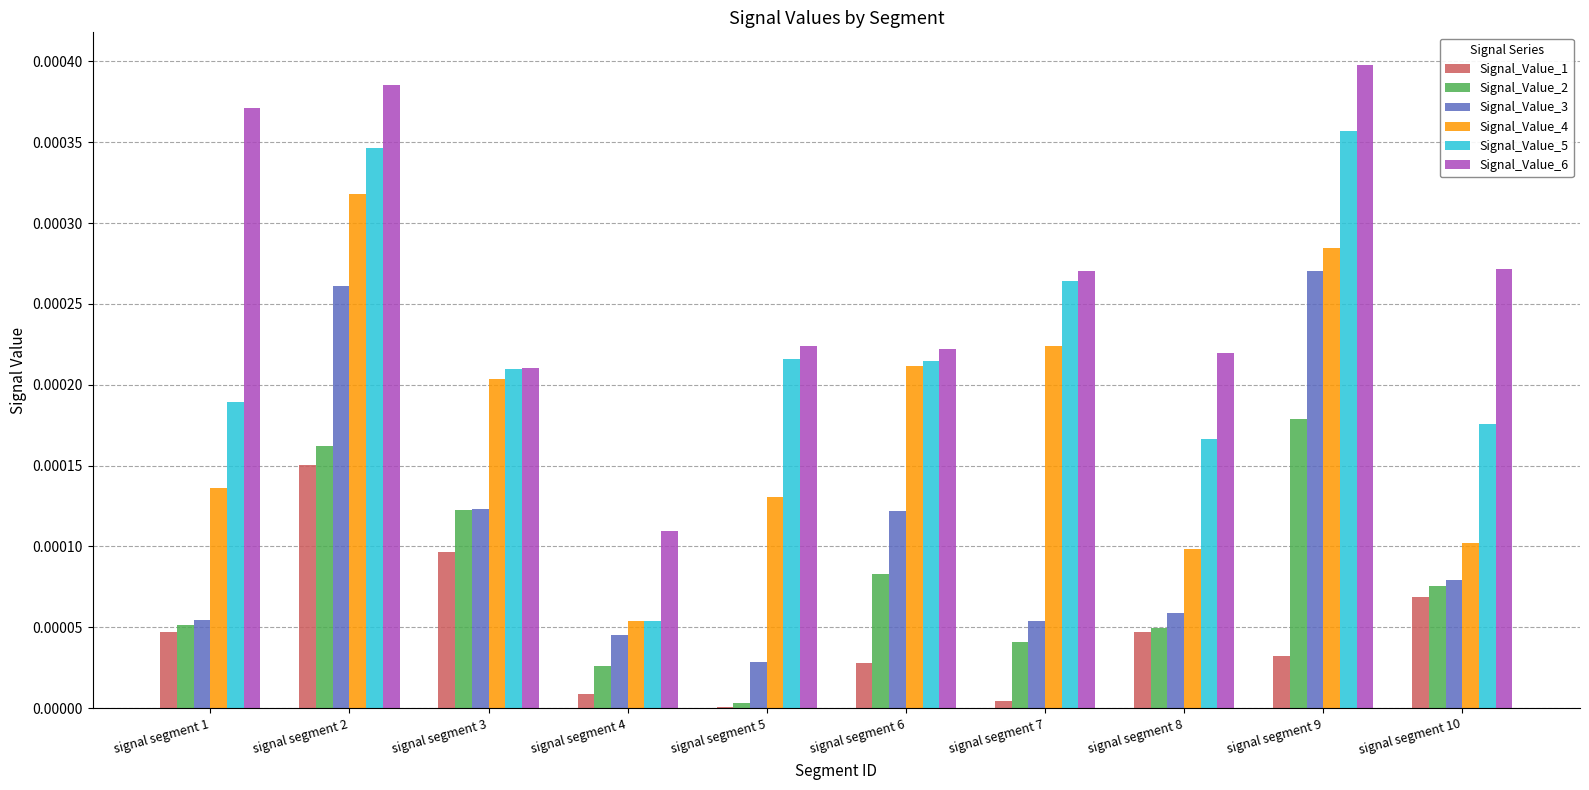

Which series has the largest total across all categories?

Signal_Value_6